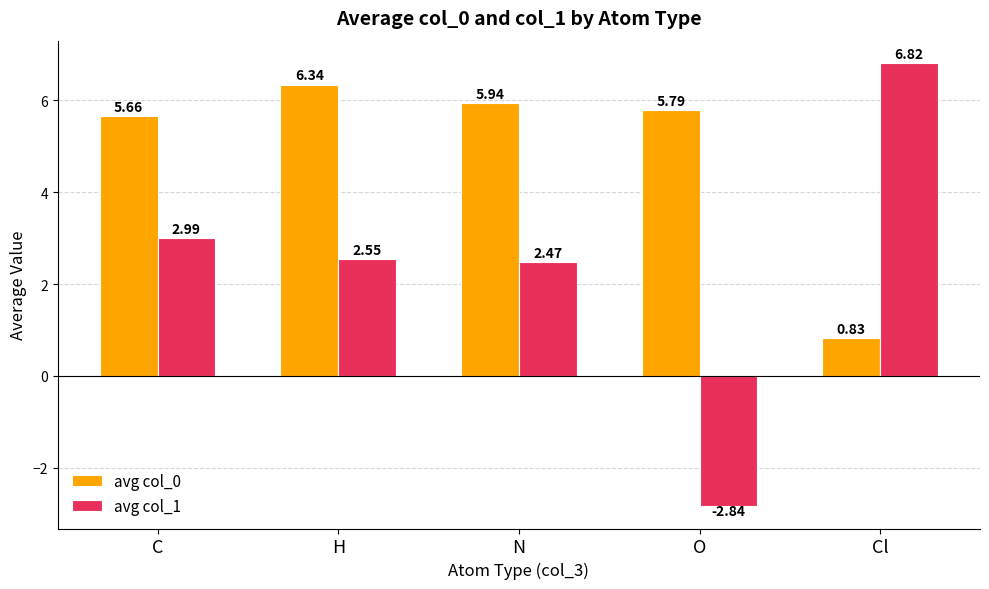

What is the label of the 1st bar from the right?

Cl